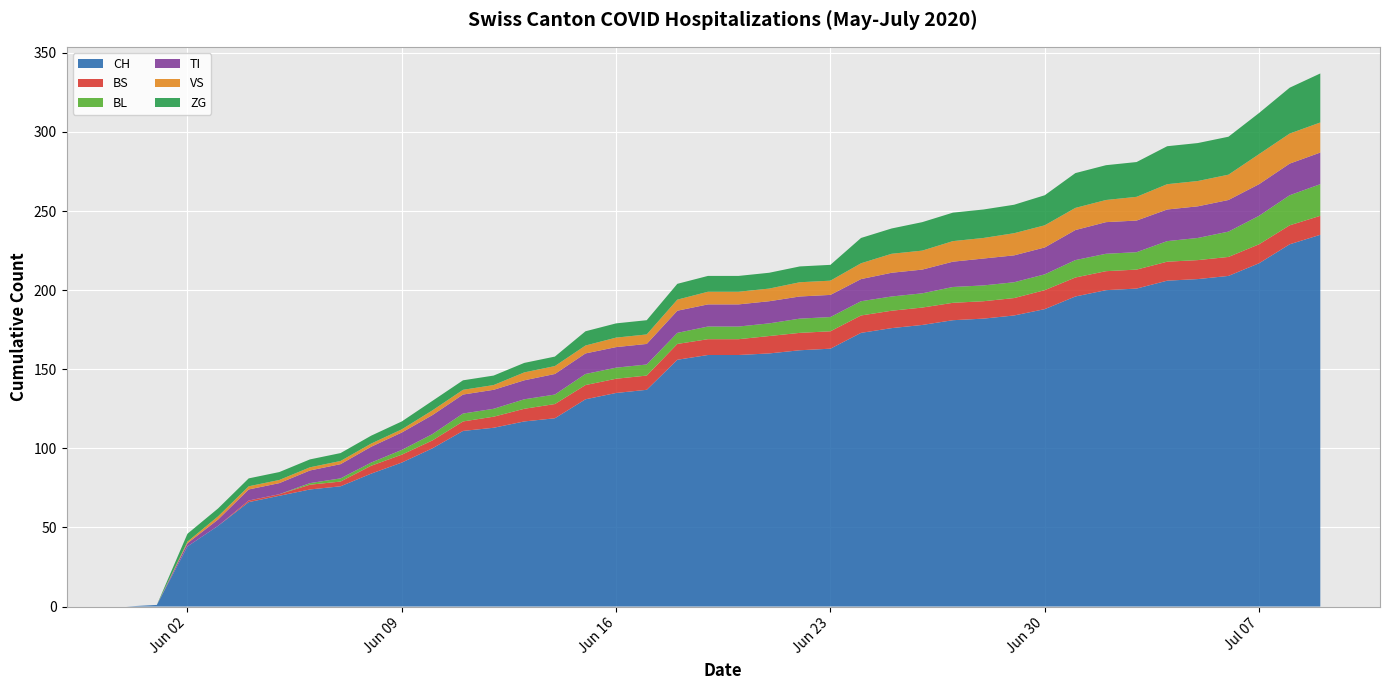

Reading left to right, extract all data points from this chart.

CH: 0	1	38	51	66	70	74	76	84	91	100	111	113	117	119	131	135	137	156	159	159	160	162	163	173	176	178	181	182	184	188	196	200	201	206	207	209	217	229	235
BS: 0	0	0	0	1	1	3	3	5	5	5	6	7	8	9	9	9	9	10	10	10	11	11	11	11	11	11	11	11	11	12	12	12	12	12	12	12	12	12	12
BL: 0	0	0	0	0	0	1	2	2	3	4	5	5	6	6	7	7	7	7	8	8	8	9	9	9	9	9	10	10	10	10	11	11	11	13	14	16	18	19	20
TI: 0	0	2	4	7	7	8	9	10	11	12	12	12	12	13	13	13	13	14	14	14	14	14	14	14	15	15	16	17	17	17	19	20	20	20	20	20	20	20	20
VS: 0	0	1	2	2	2	2	2	2	2	3	3	3	5	5	5	6	6	7	8	8	8	9	9	10	12	12	13	13	14	14	14	14	15	16	16	16	19	19	19
ZG: 0	0	5	5	5	5	5	5	5	5	6	6	6	6	6	9	9	9	10	10	10	10	10	10	16	16	18	18	18	18	19	22	22	22	24	24	24	26	29	31